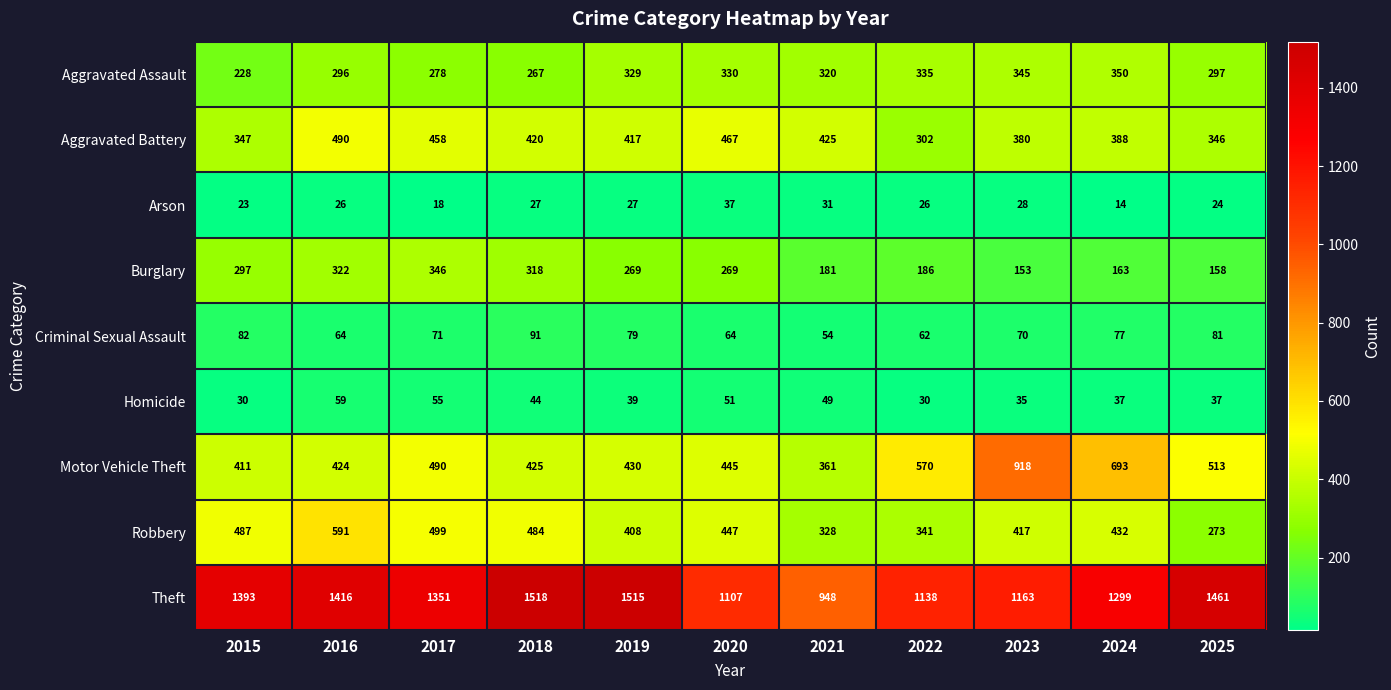

Which category has the highest value across all series?

2018